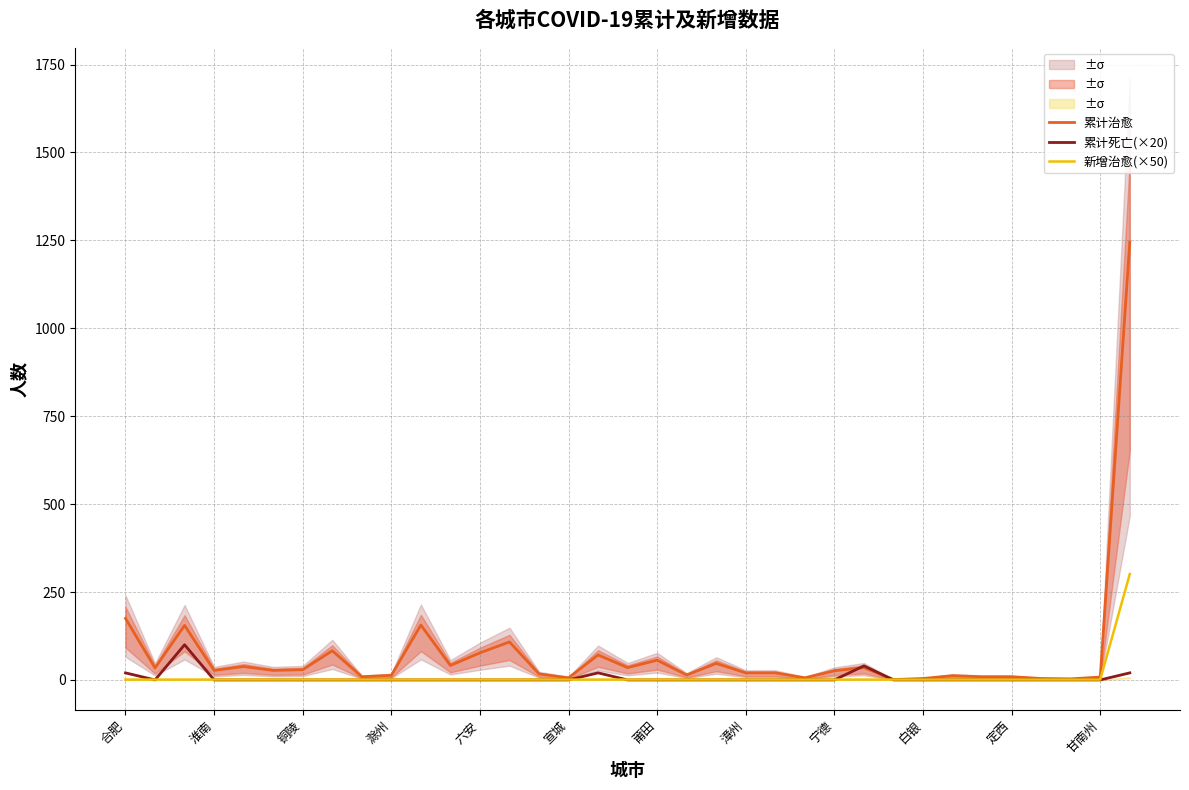

Where is 累计治愈 nearest to the value 623?

合肥